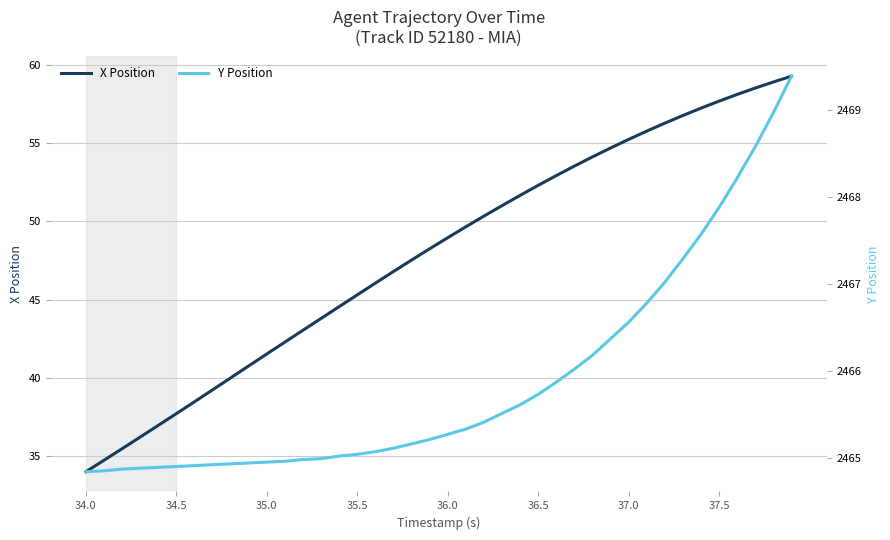

List the series in order of their overall mean, lowest first.

X Position, Y Position